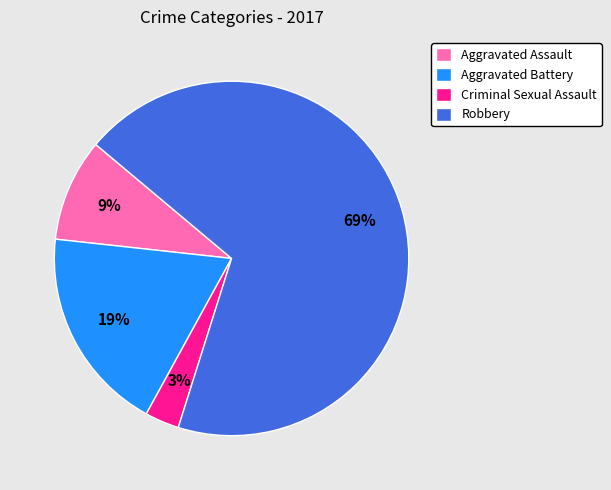

Rank the categories by value from highest to lowest.

Robbery, Aggravated Battery, Aggravated Assault, Criminal Sexual Assault